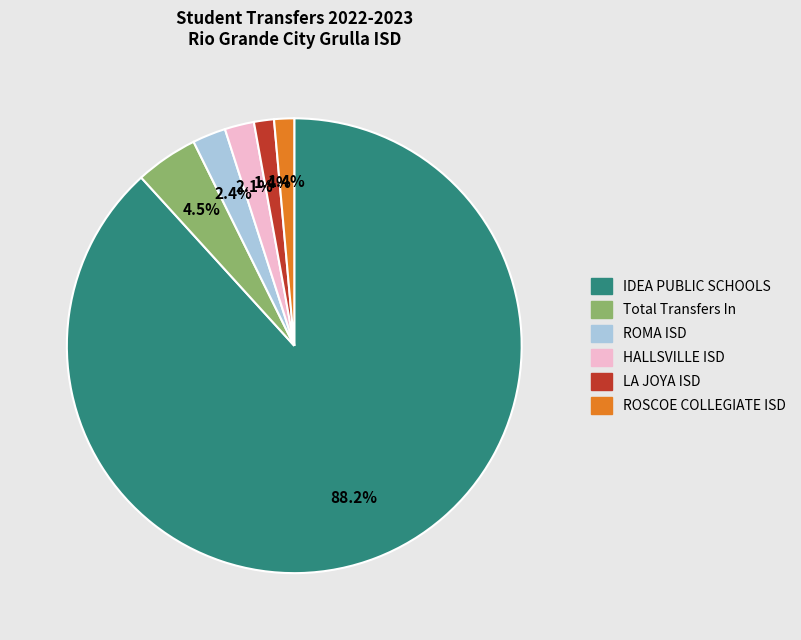

Between Total Transfers In and ROMA ISD, which is larger?

Total Transfers In